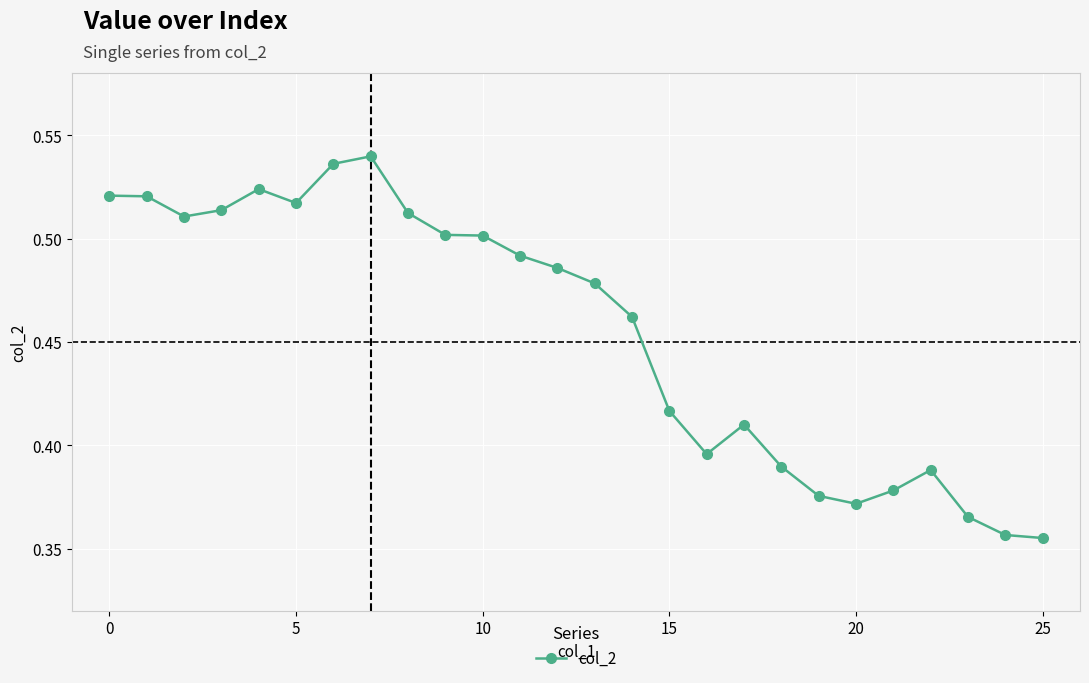

What is the difference between the maximum and second lowest values?

0.2